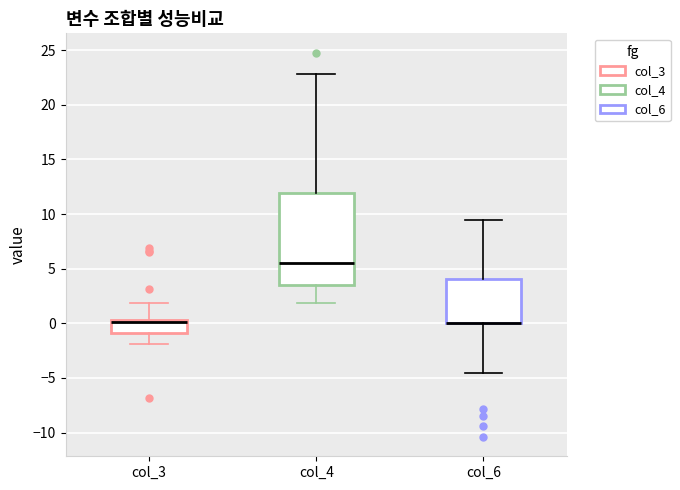

Which box is the tallest, from its lower edge to its upper edge?

col_4